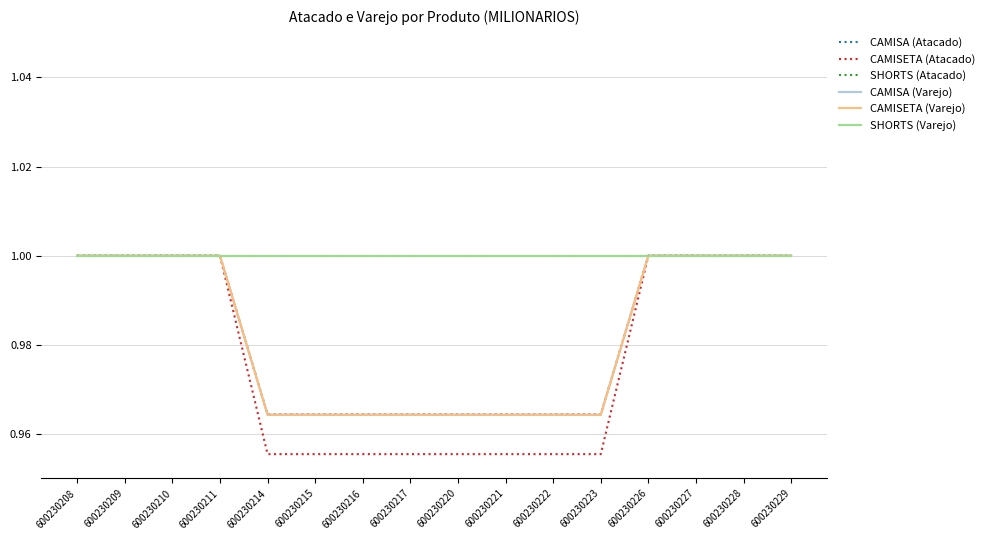

At how many categories does at least one series exceed 0?

16